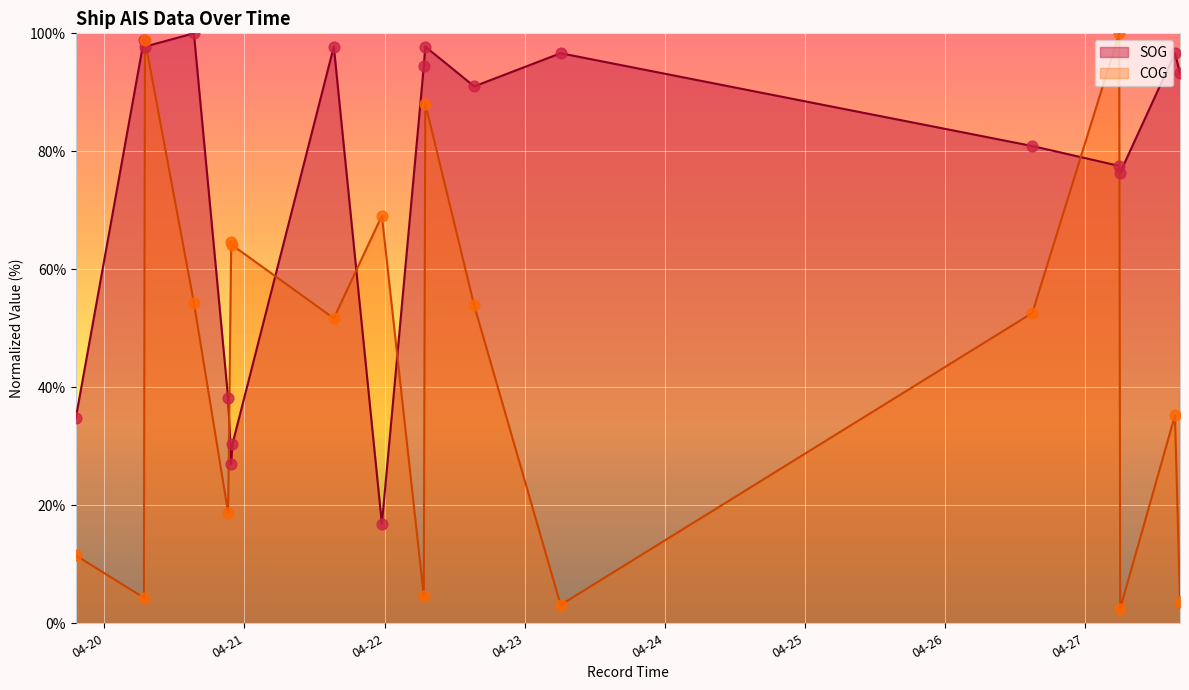

Is the value of SOG at 2024-04-22 06:59:13 greater than the value of COG at 2024-04-19 19:05:33?

Yes